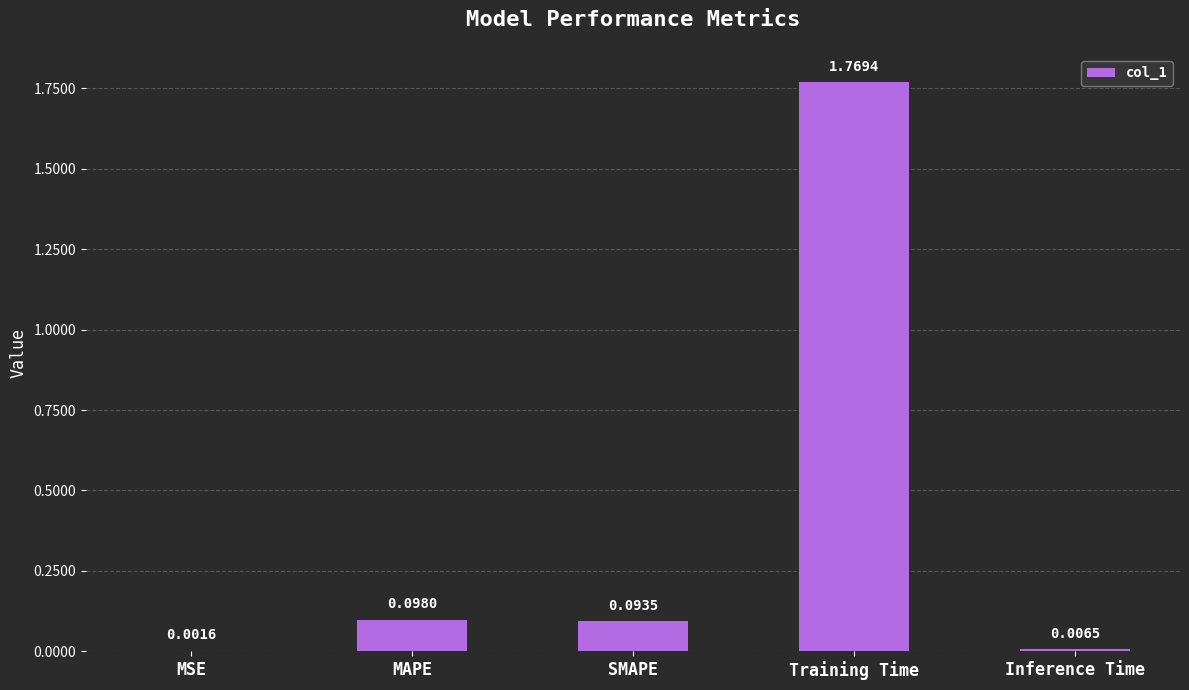

What is the sum of all values?

2.0